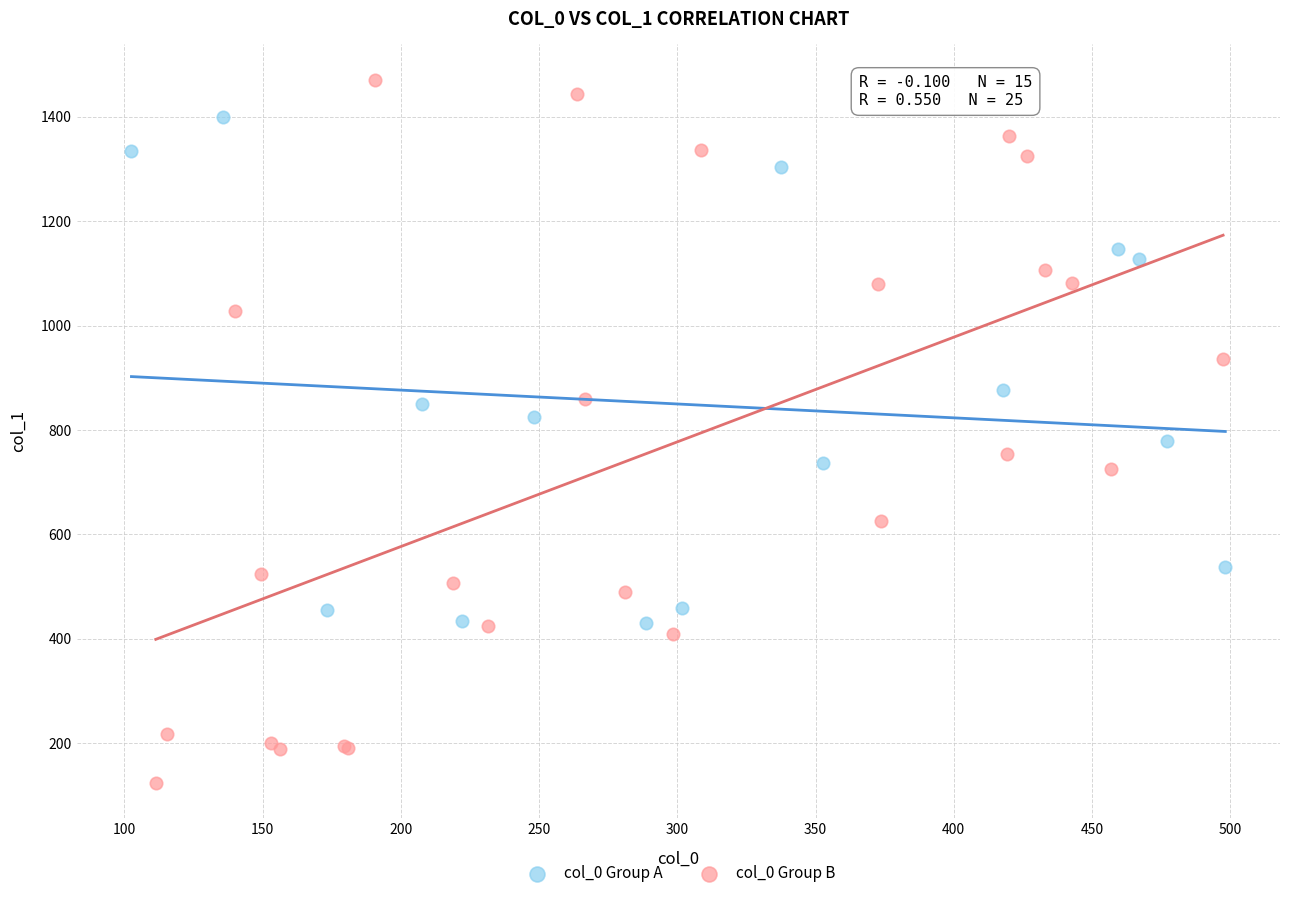

Which series contains the lowest Y value?

col_0 Group B